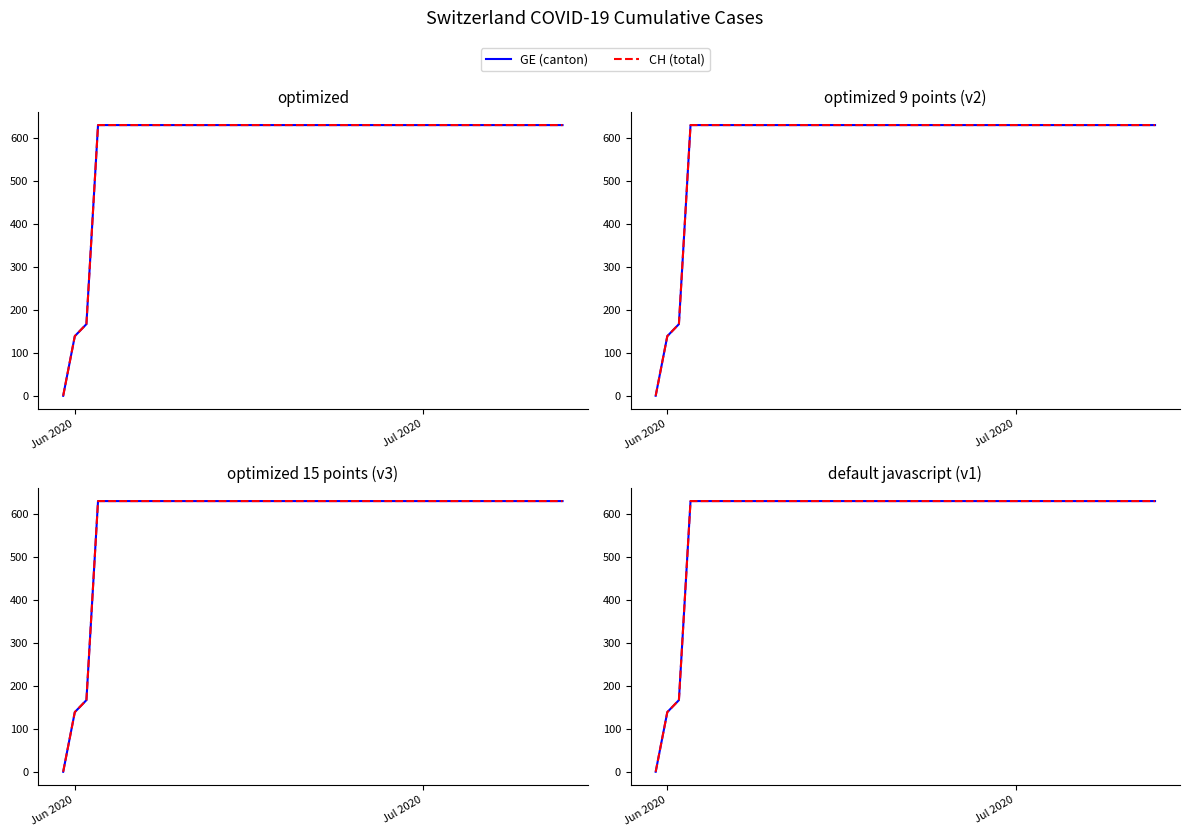

What are all the series names shown in the legend?

GE (canton), CH (total)